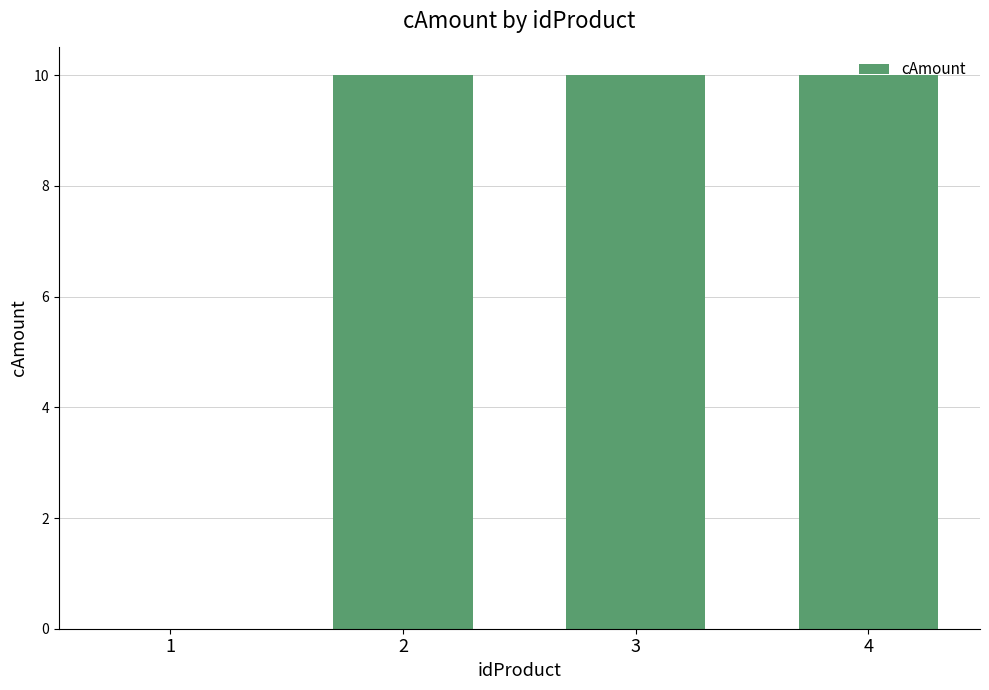

The chart shows a value of 16 at 3. True or false?

False